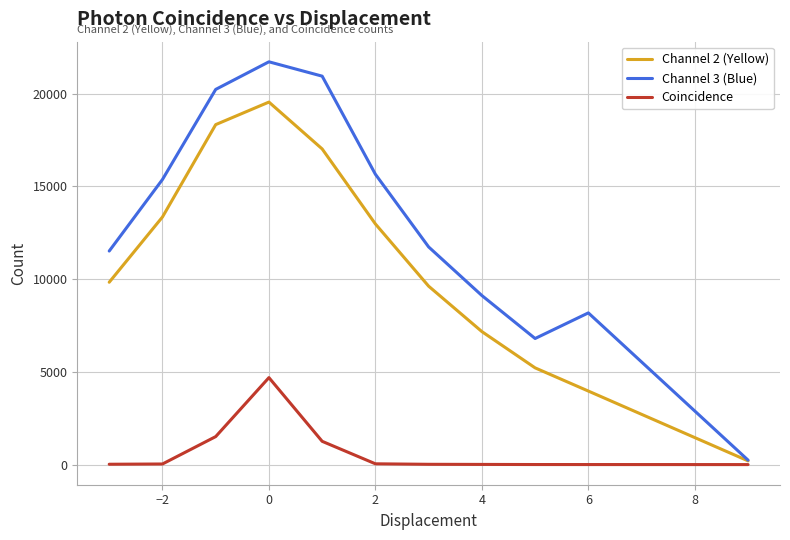

How many lines are shown in the chart?

3